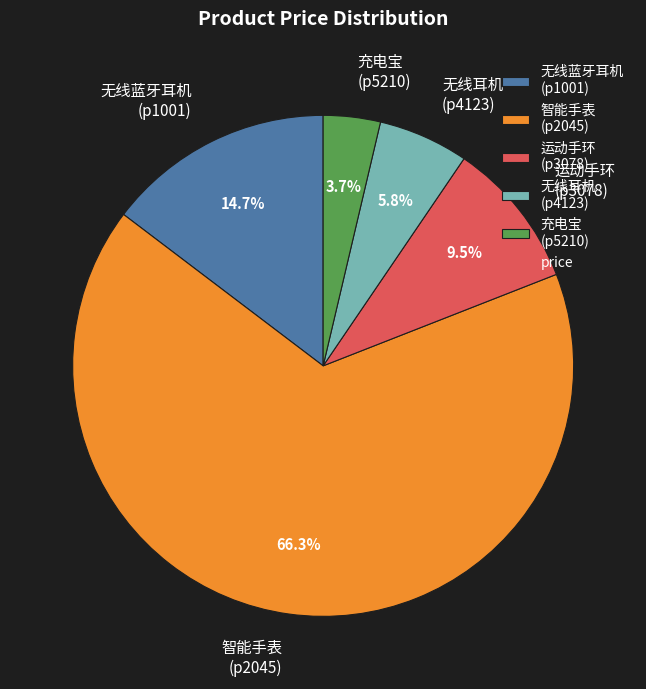

Rank the categories by value from lowest to highest.

充电宝 (p5210), 无线耳机 (p4123), 运动手环 (p3078), 无线蓝牙耳机 (p1001), 智能手表 (p2045)